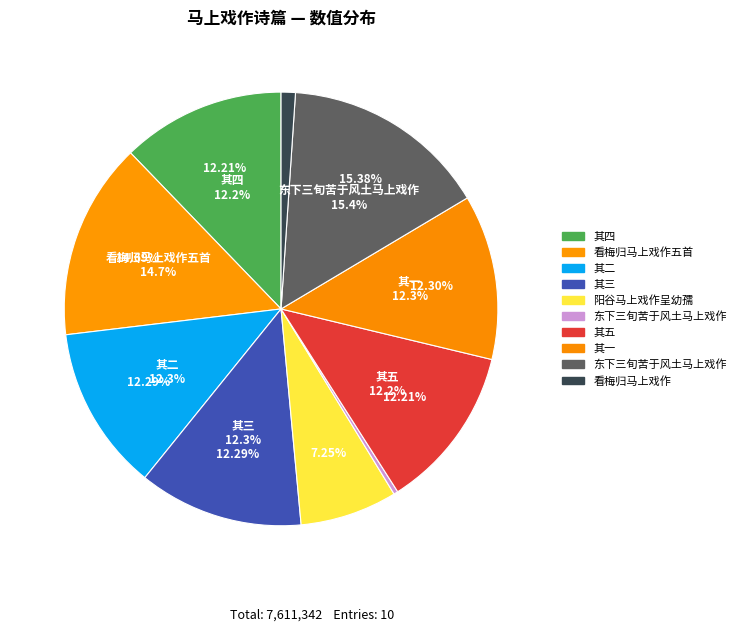

How many segments does this pie chart have?

10